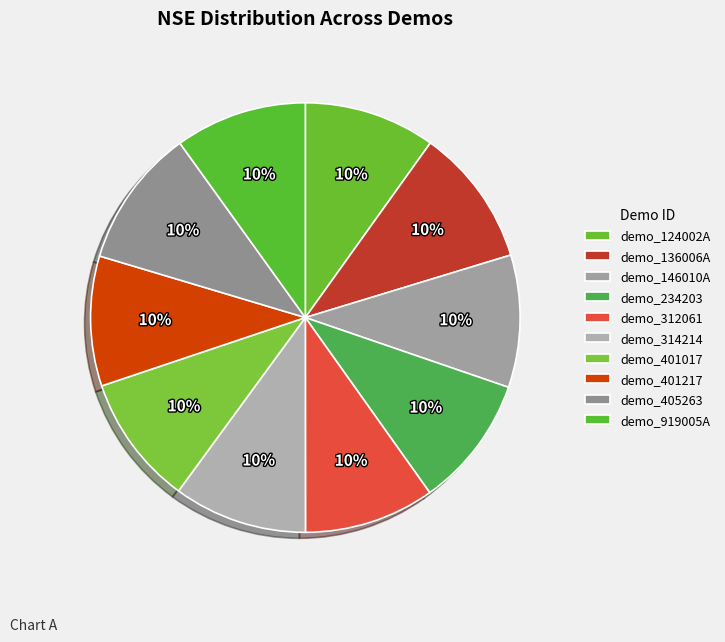

Combined, do demo_124002A and demo_314214 account for over 50%?

No